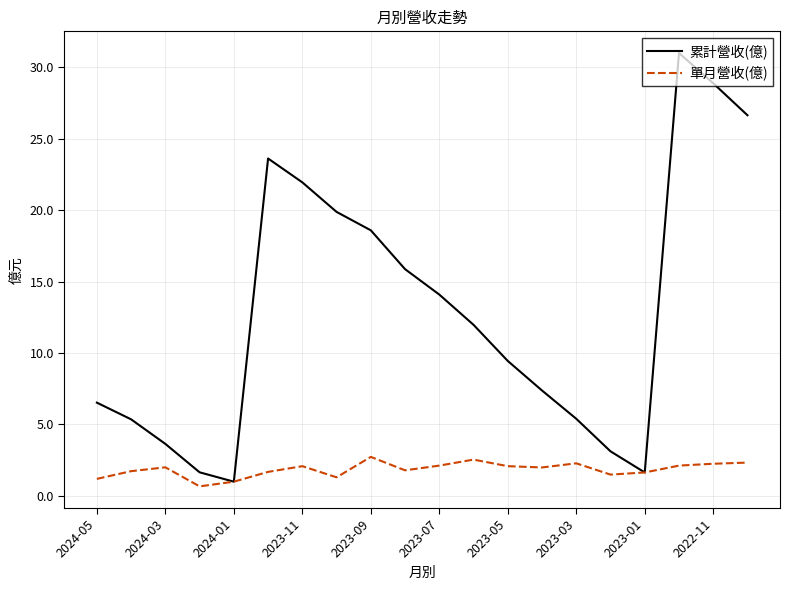

What is the greatest value displayed?

31.0